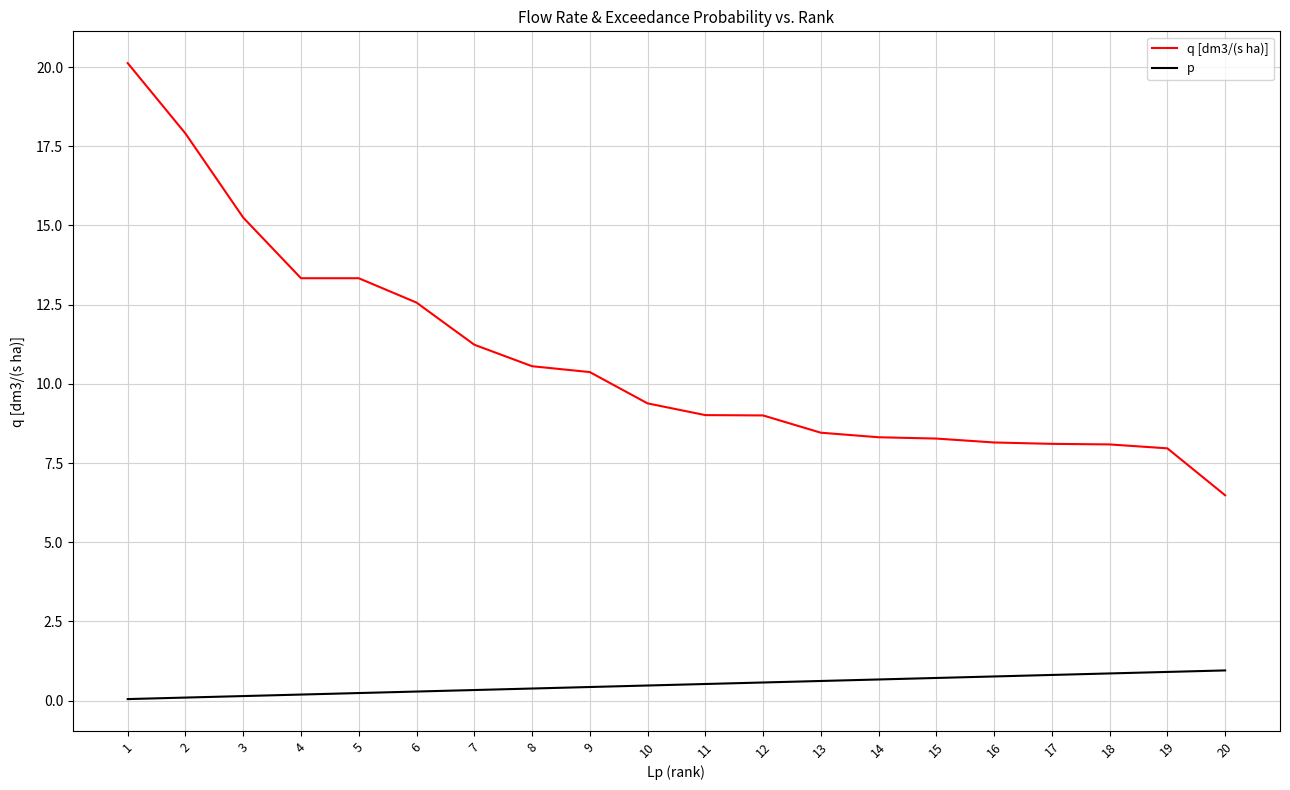

Which series has the largest range (max minus min)?

q [dm3/(s ha)]